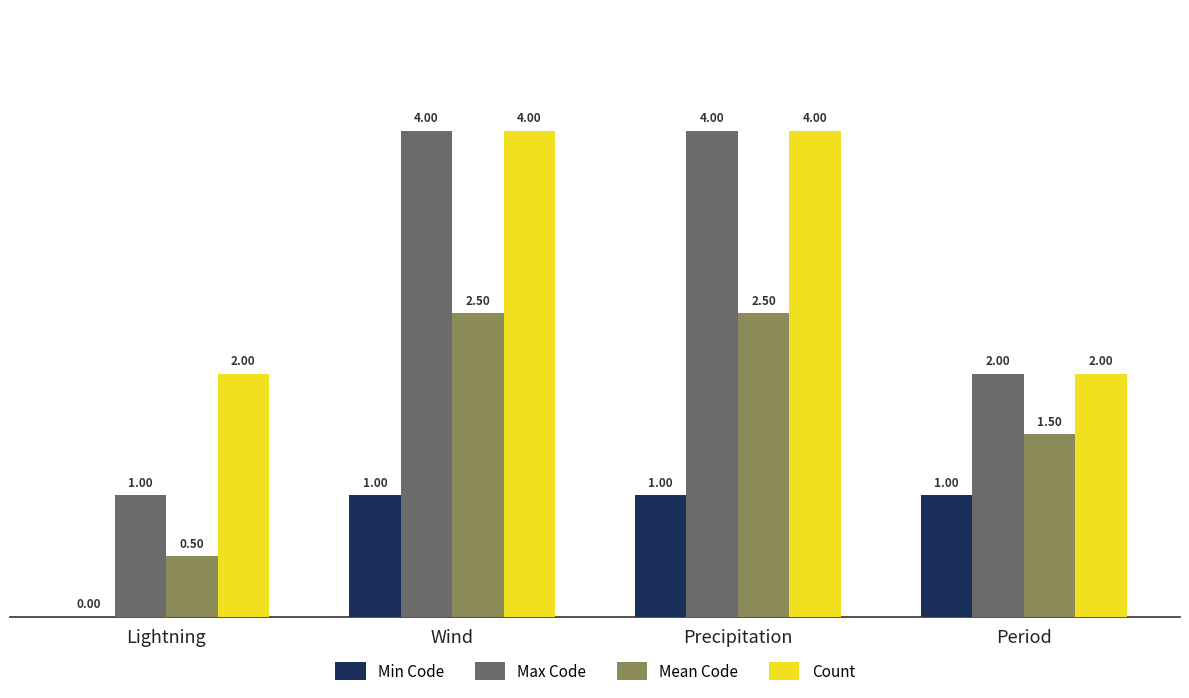

Reading left to right, list all the values displayed in this chart.

Min Code: Lightning=0.0	Wind=1.0	Precipitation=1.0	Period=1.0
Max Code: Lightning=1.0	Wind=4.0	Precipitation=4.0	Period=2.0
Mean Code: Lightning=0.5	Wind=2.5	Precipitation=2.5	Period=1.5
Count: Lightning=2.0	Wind=4.0	Precipitation=4.0	Period=2.0